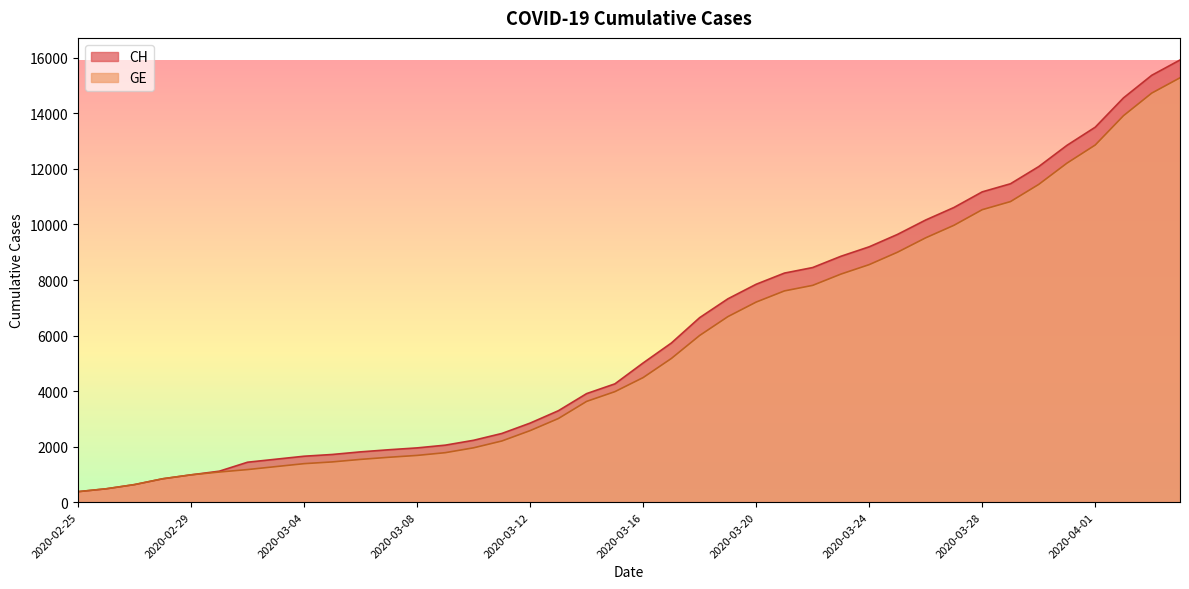

What is the highest value of the CH series?

15926